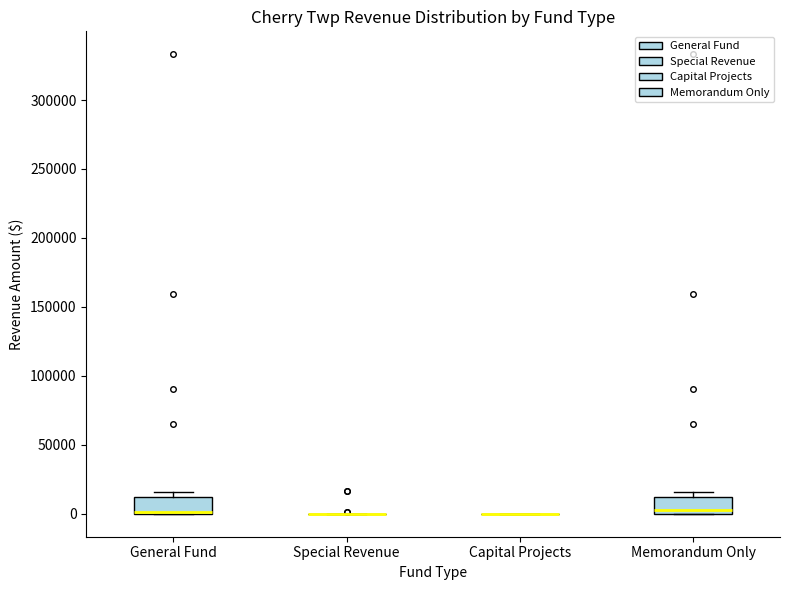

Where is the lower edge of the box for General Fund on the y-axis? The values are not printed on the chart, so give them approximately, as read against the axis.

0